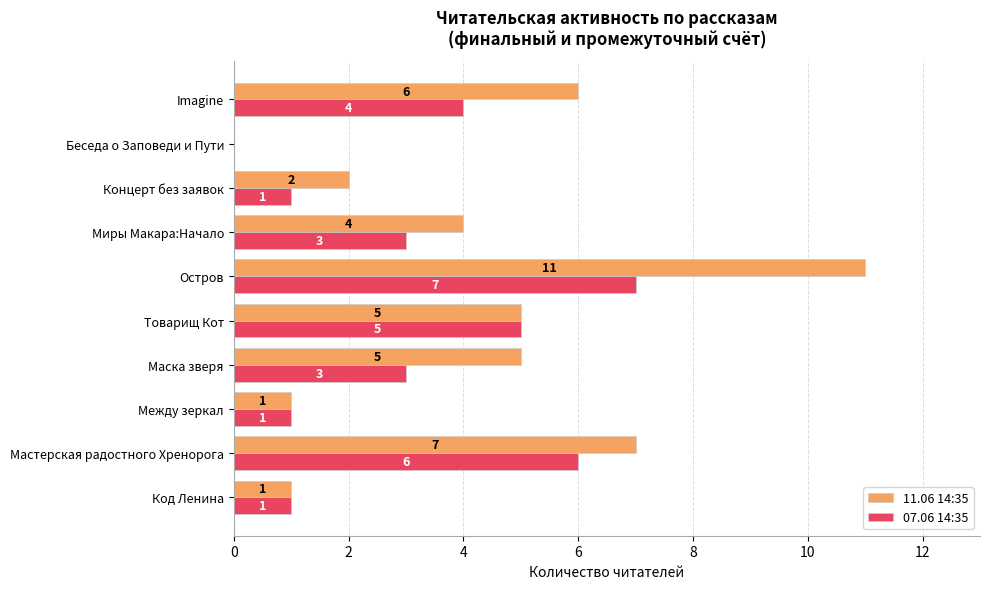

What is the highest value of the 11.06 14:35 series?

11